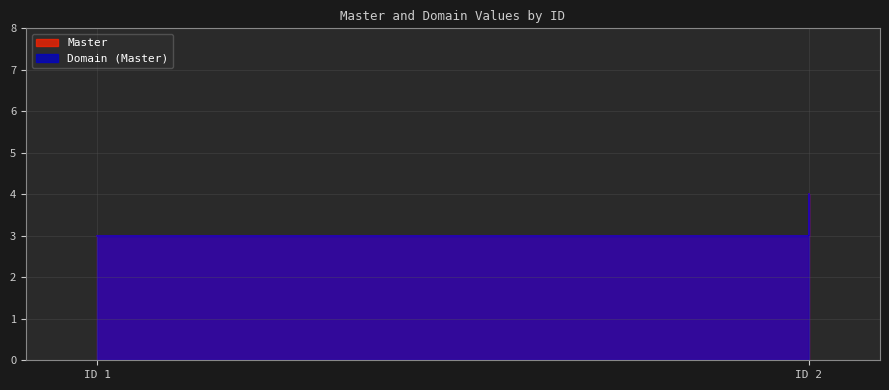

How many data points in Master are less than 4?

1